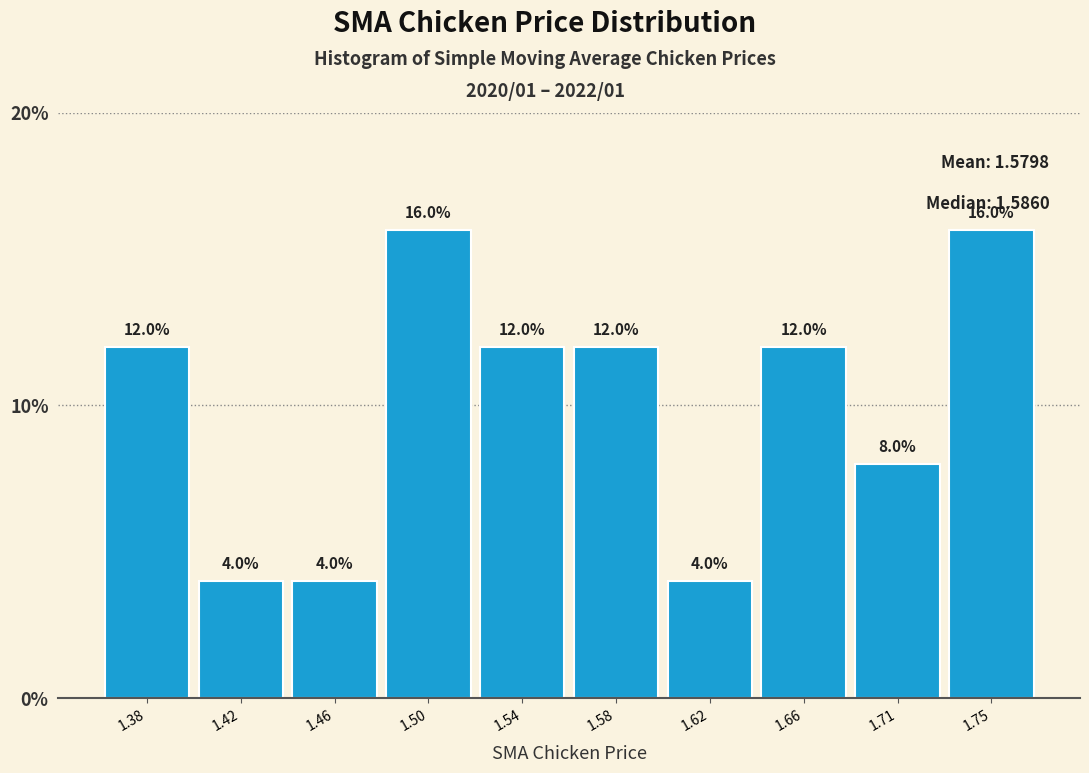

Reading left to right, transcribe all the data shown in this chart.

12	4	4	16	12	12	4	12	8	16